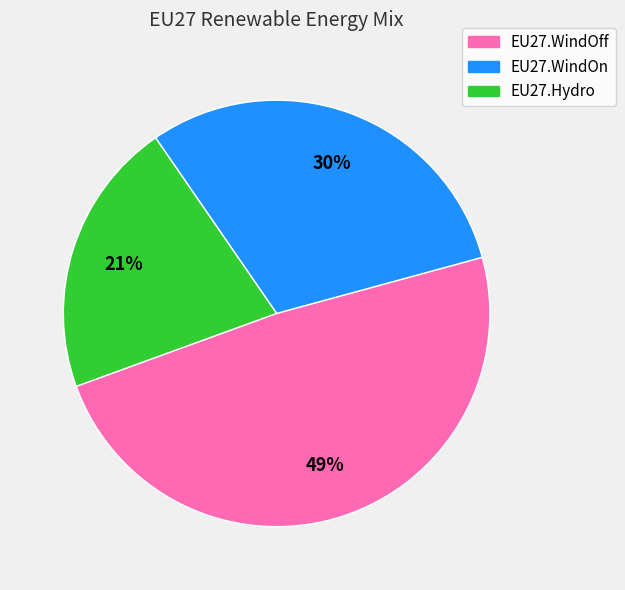

Is there any slice that represents more than half of the pie?

No